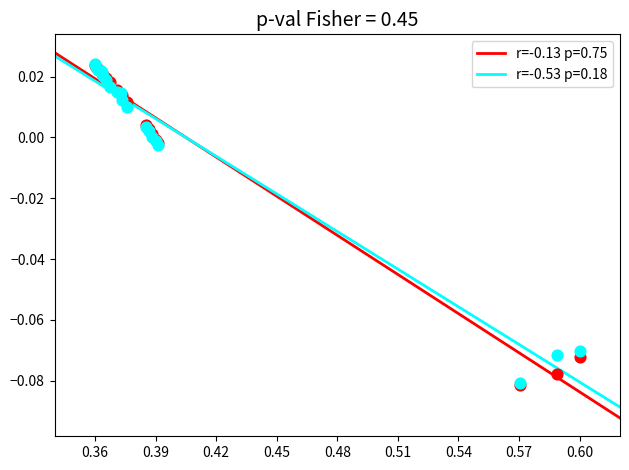

What are all the series names shown in the legend?

r=-0.13 p=0.75, r=-0.53 p=0.18